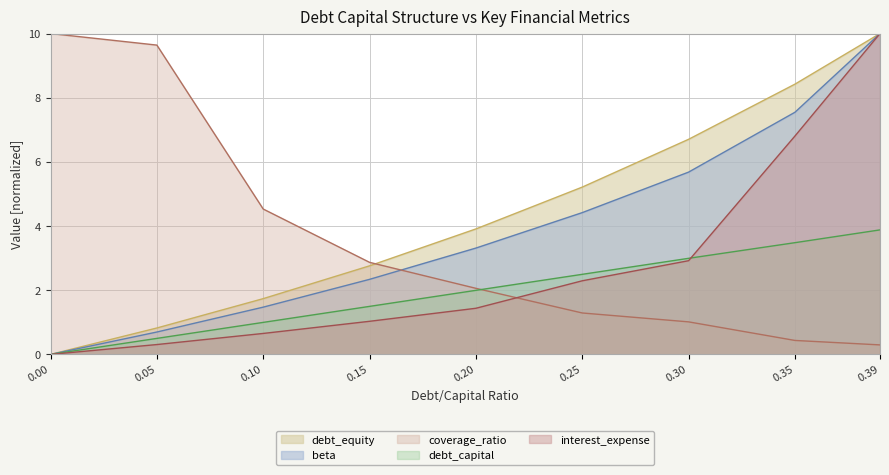

Does the chart display data point markers on the line(s)?

No